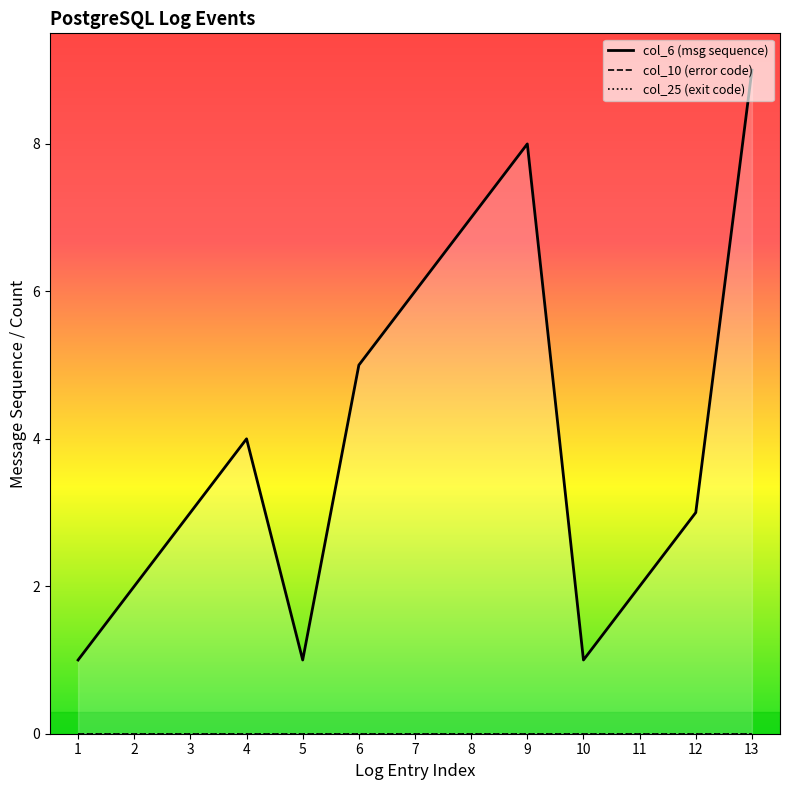

How many categories are shown in the chart?

13